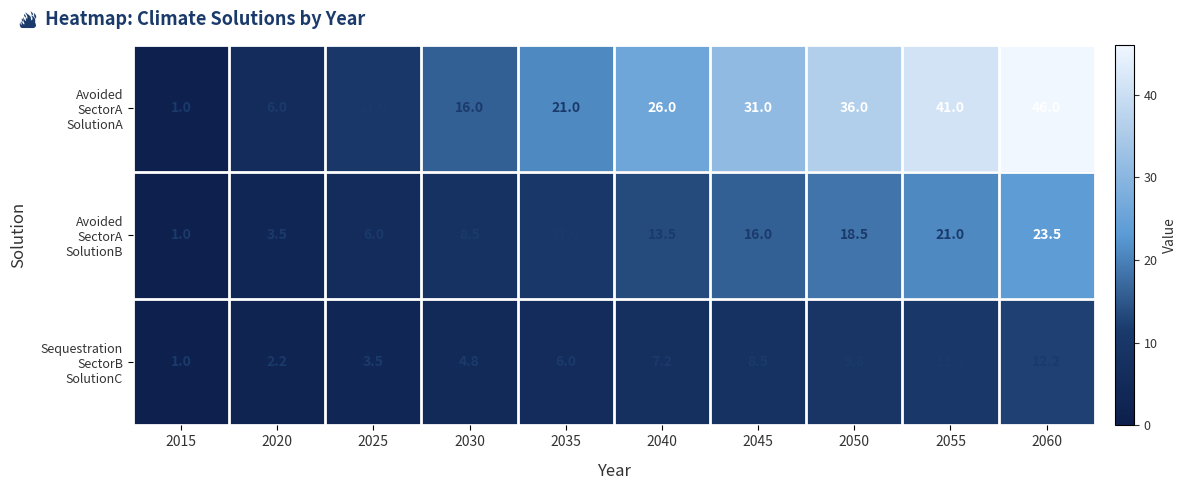

At how many categories does at least one series exceed 20?

6